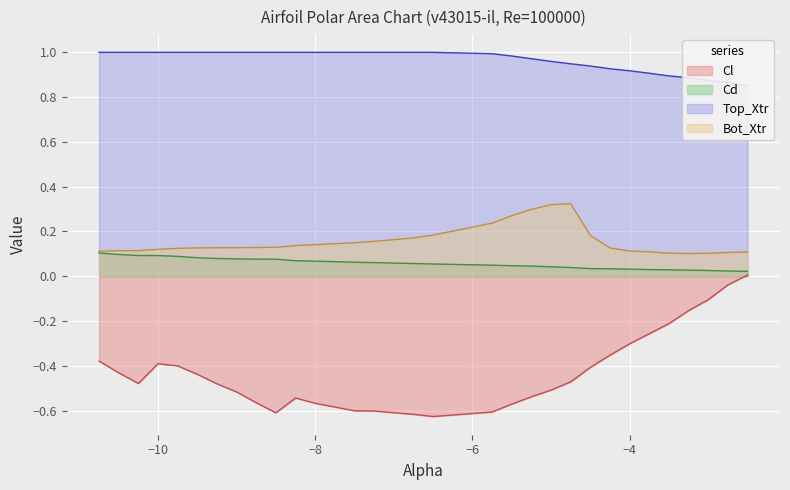

True or false: Cl and Bot_Xtr cross at least once.

False